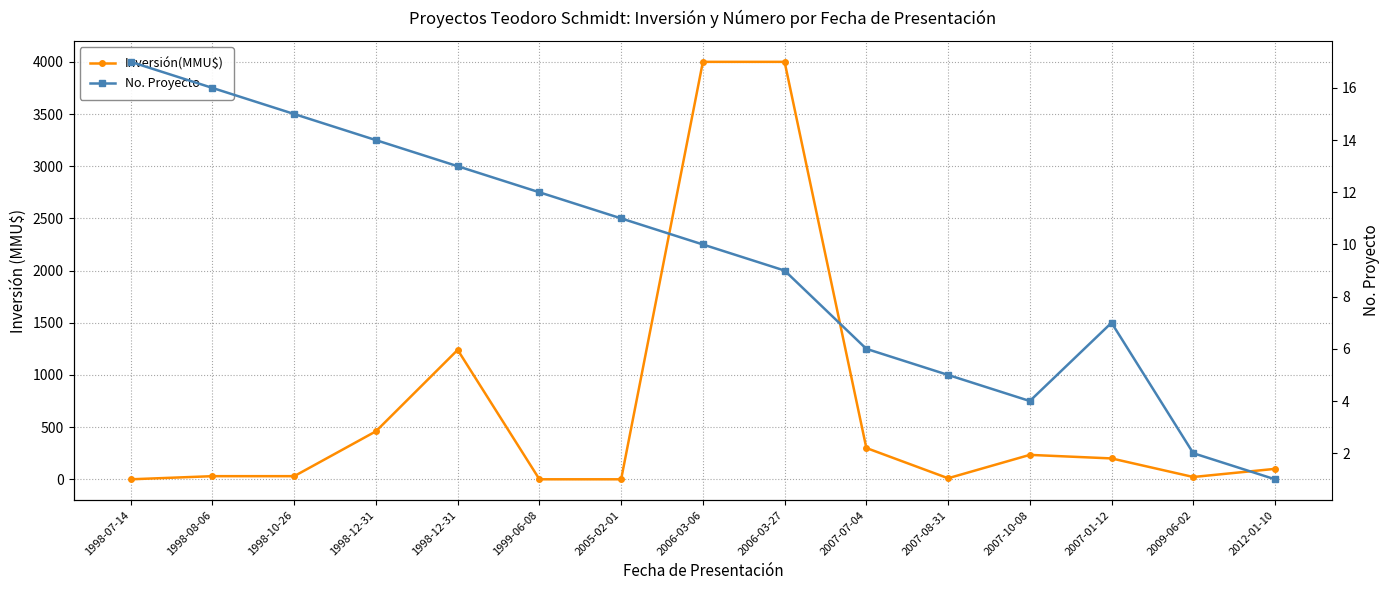

Is it true that Inversión(MMU$) equals 200 at 2007-01-12?

True